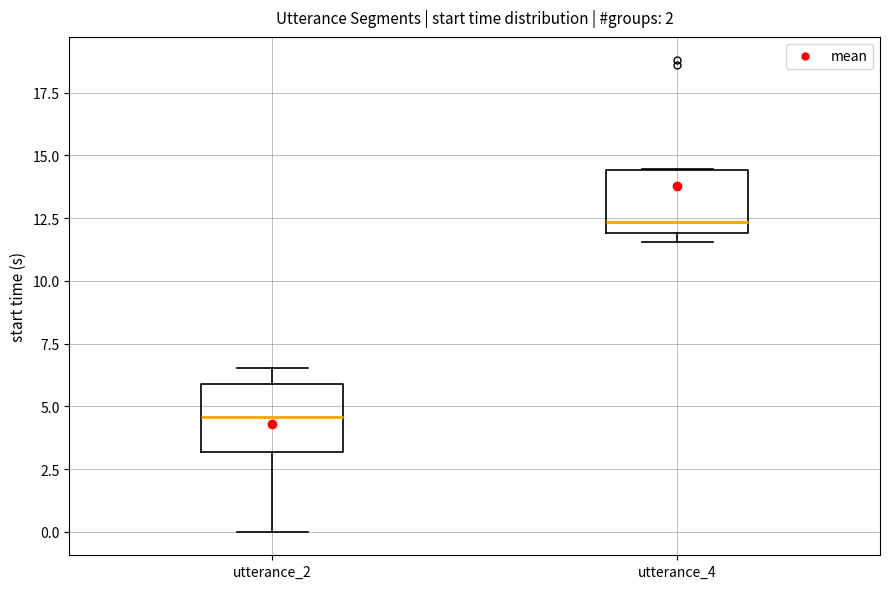

Where does the lower whisker of the box for utterance_2 end on the y-axis? The values are not printed on the chart, so give them approximately, as read against the axis.

0.0